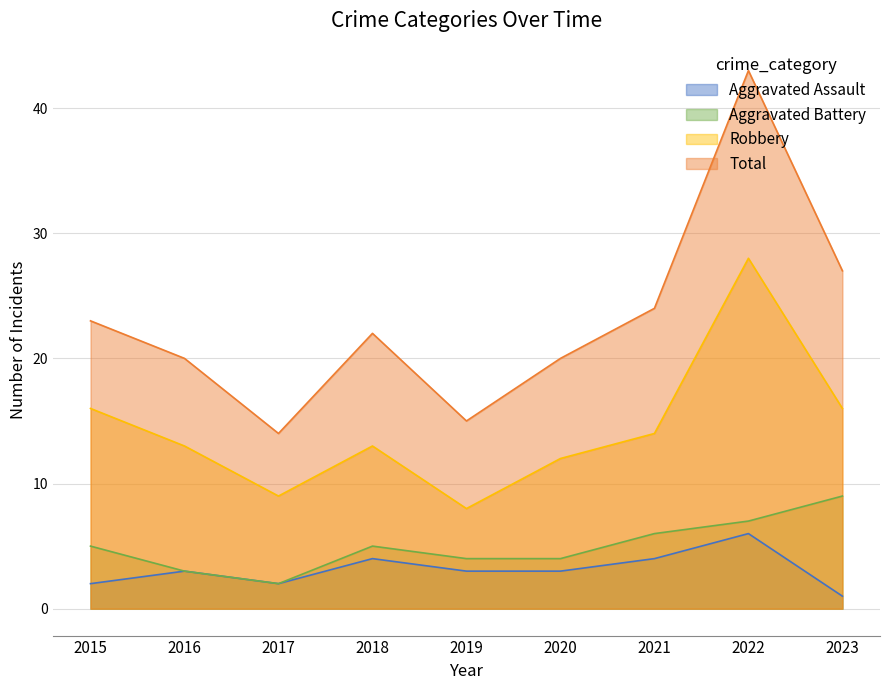

The Aggravated Assault series shows 4 at 2019. True or false?

False